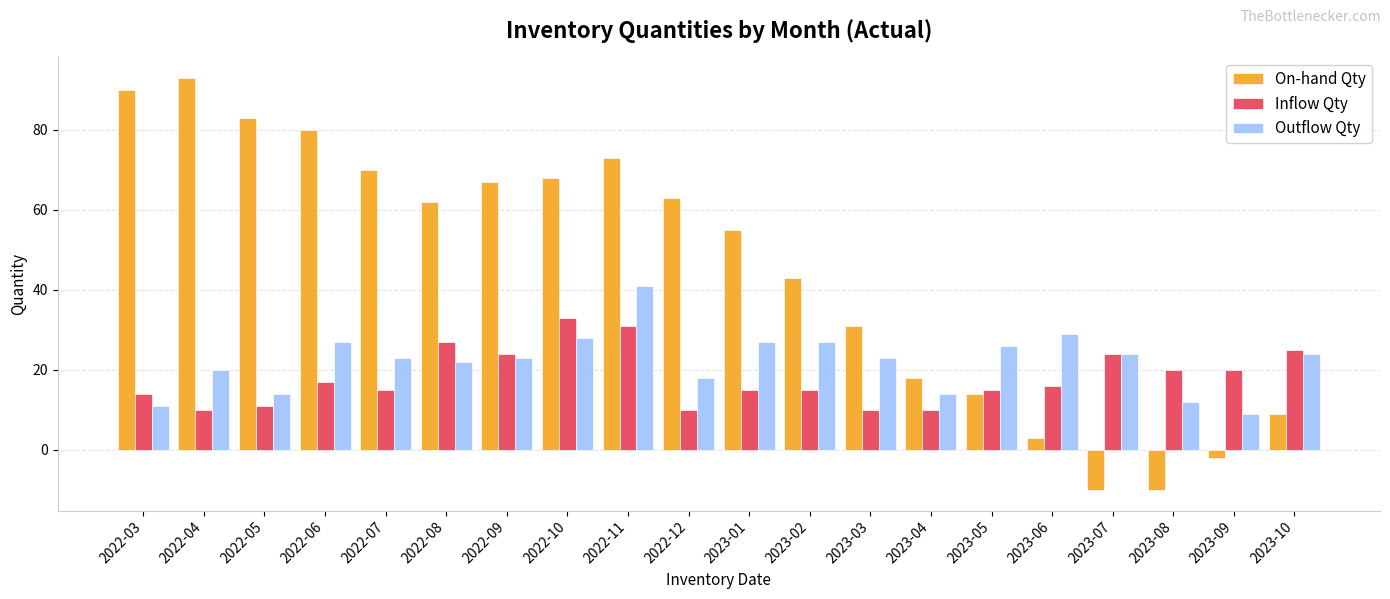

Reading right to left, what are all the values shown in this chart?

On-hand Qty: 9	-2	-10	-10	3	14	18	31	43	55	63	73	68	67	62	70	80	83	93	90
Inflow Qty: 25	20	20	24	16	15	10	10	15	15	10	31	33	24	27	15	17	11	10	14
Outflow Qty: 24	9	12	24	29	26	14	23	27	27	18	41	28	23	22	23	27	14	20	11